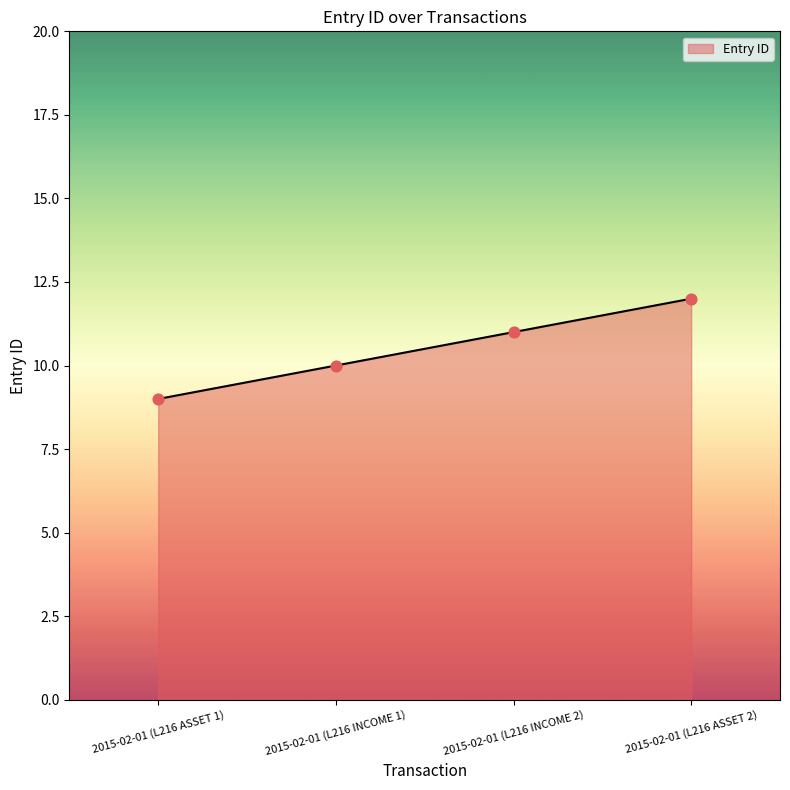

Which has a higher value, 2015-02-01 (L216 ASSET 1) or 2015-02-01 (L216 ASSET 2)?

2015-02-01 (L216 ASSET 2)